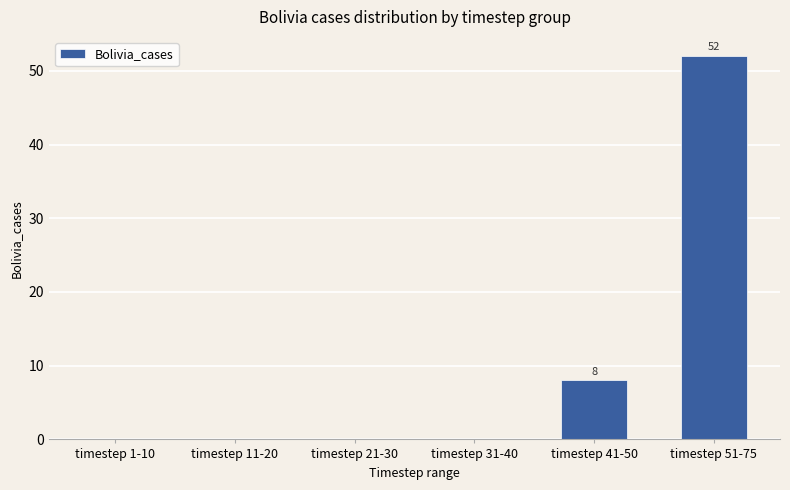

Reading left to right, list all the values displayed in this chart.

0	0	0	0	8	52